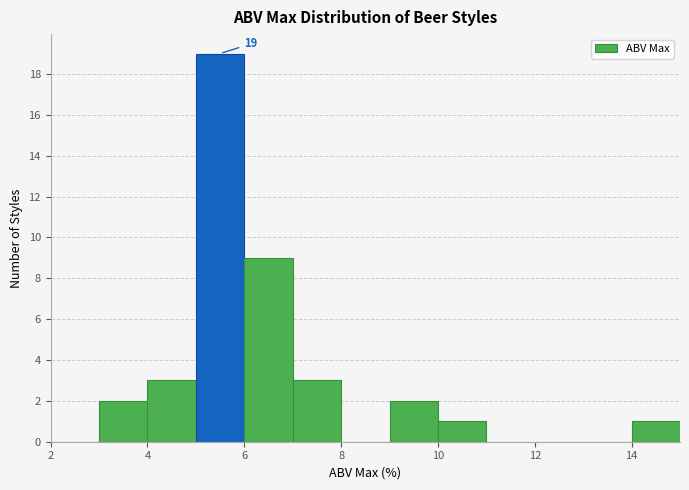

Over which range of the x-axis is the bar tallest?

5 to 6